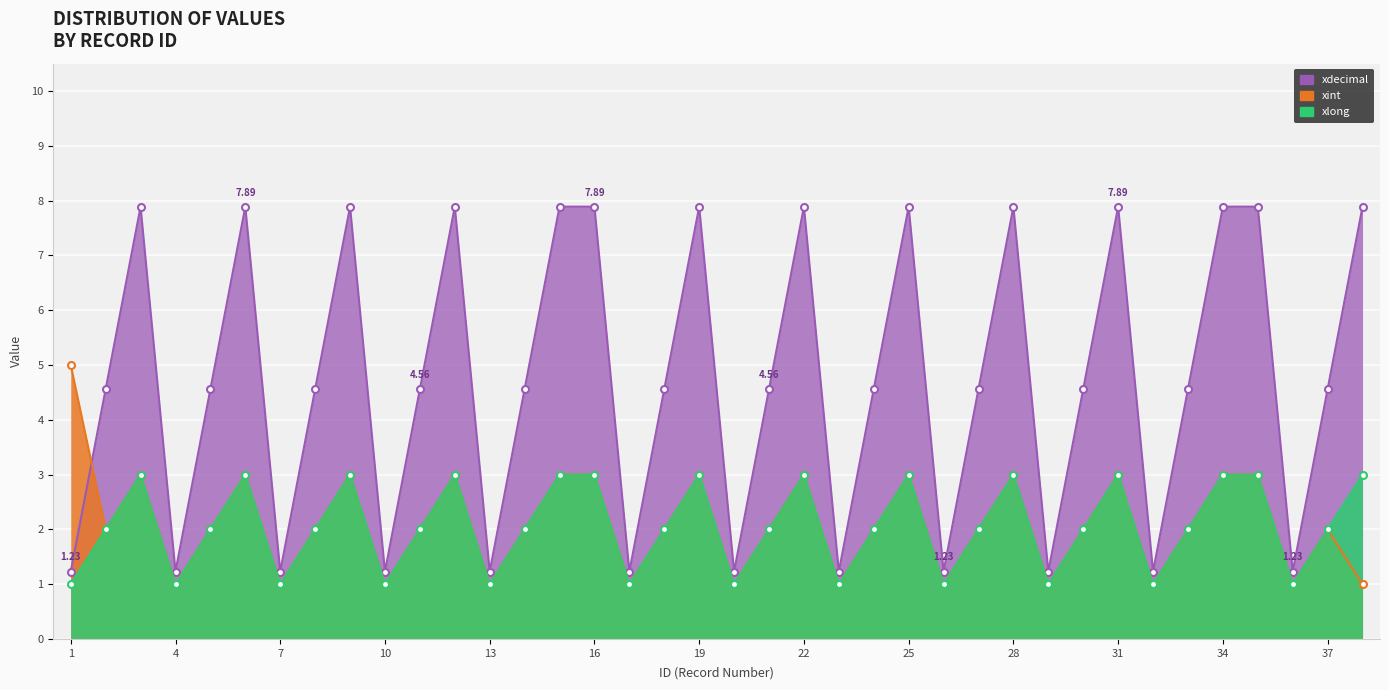

Is the value of xint at 15 greater than the value of xdecimal at 2?

No